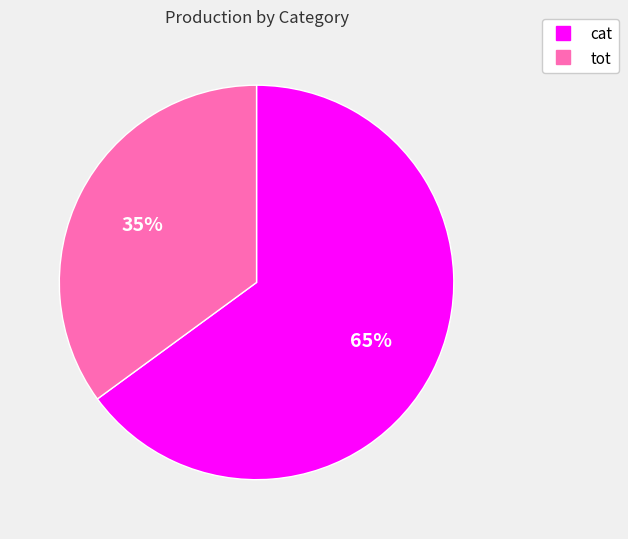

What is the ratio of the value at tot to the value at cat?

0.5